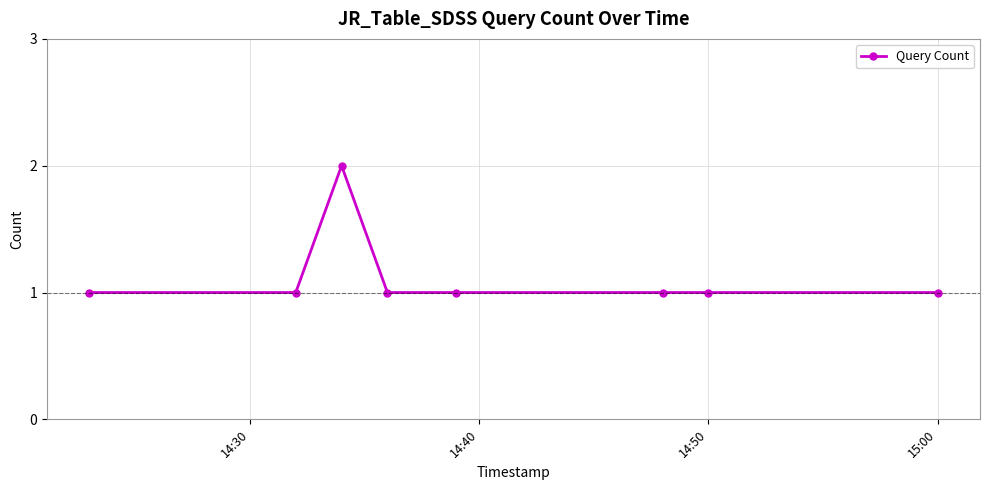

What is the value of the 3rd point from the left?

2